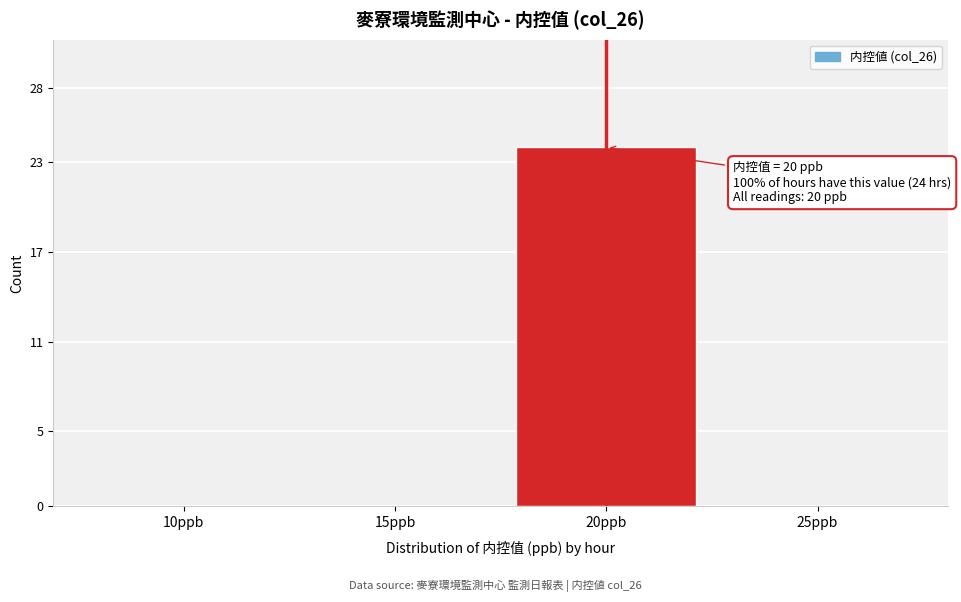

Reading left to right, extract all data points from this chart.

10ppb=0	15ppb=0	20ppb=24	25ppb=0